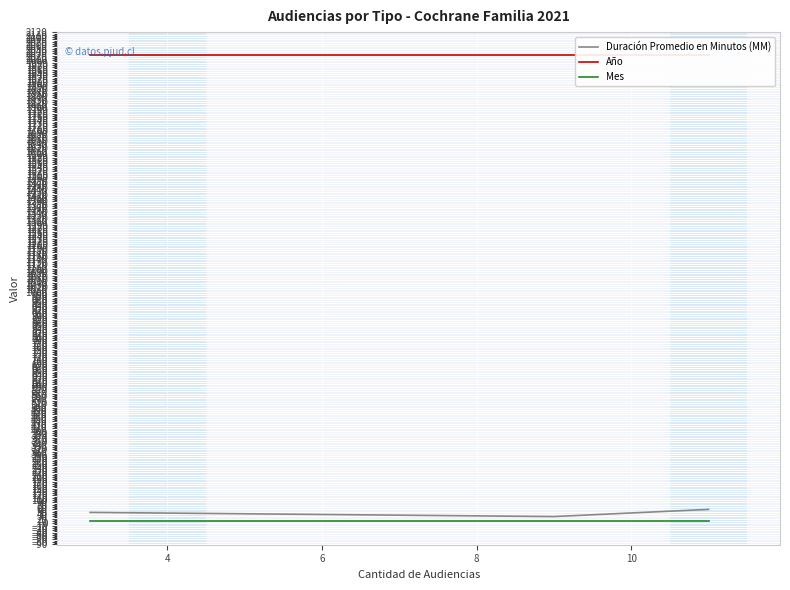

What is the highest value of the Duración Promedio en Minutos (MM) series?

60